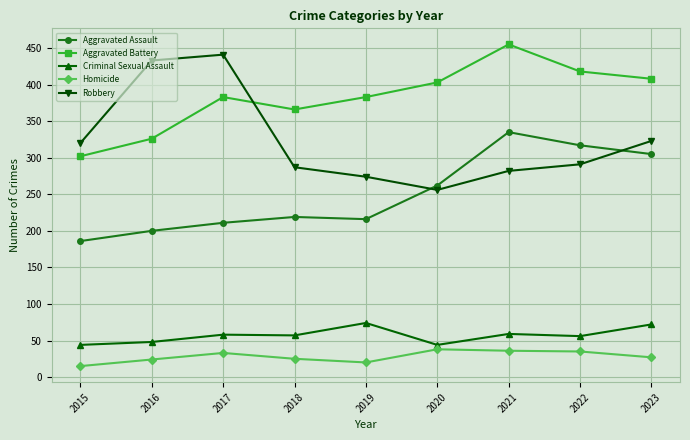

What is the highest value of the Aggravated Assault series?

335